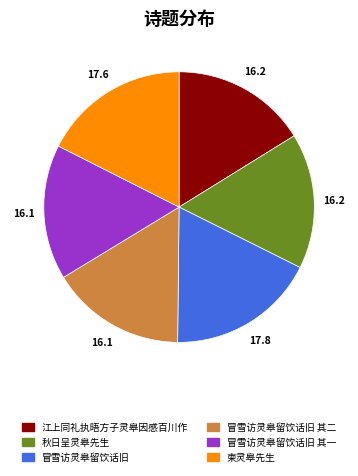

How many segments does this pie chart have?

6